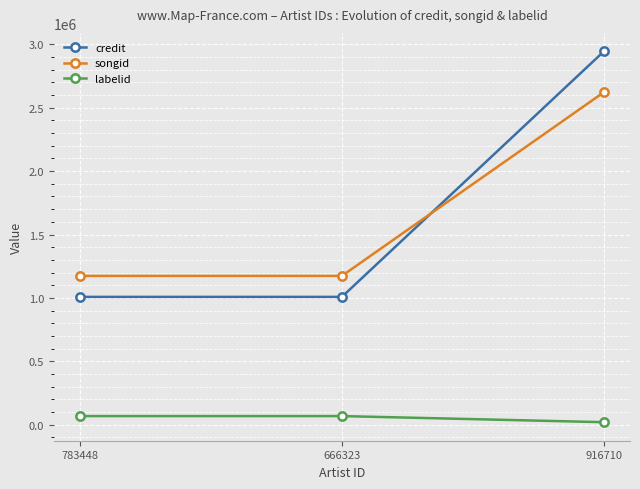

How many credit values are between 1008391 and 2943414?

3